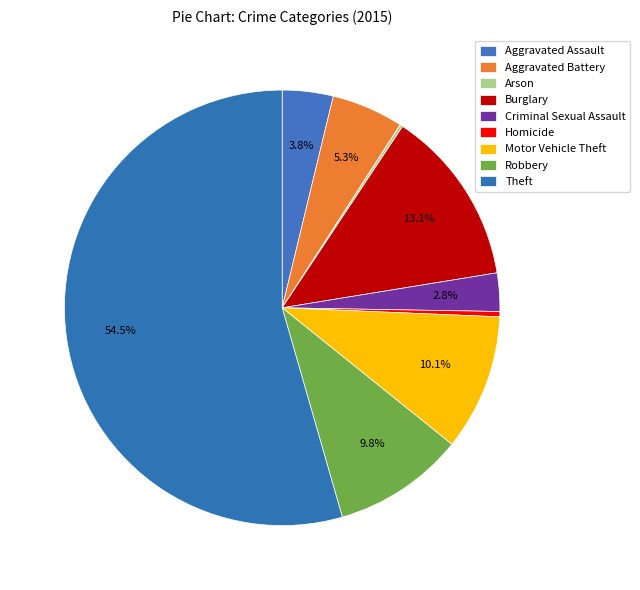

Do Arson and Aggravated Battery together represent more than half of the pie?

No